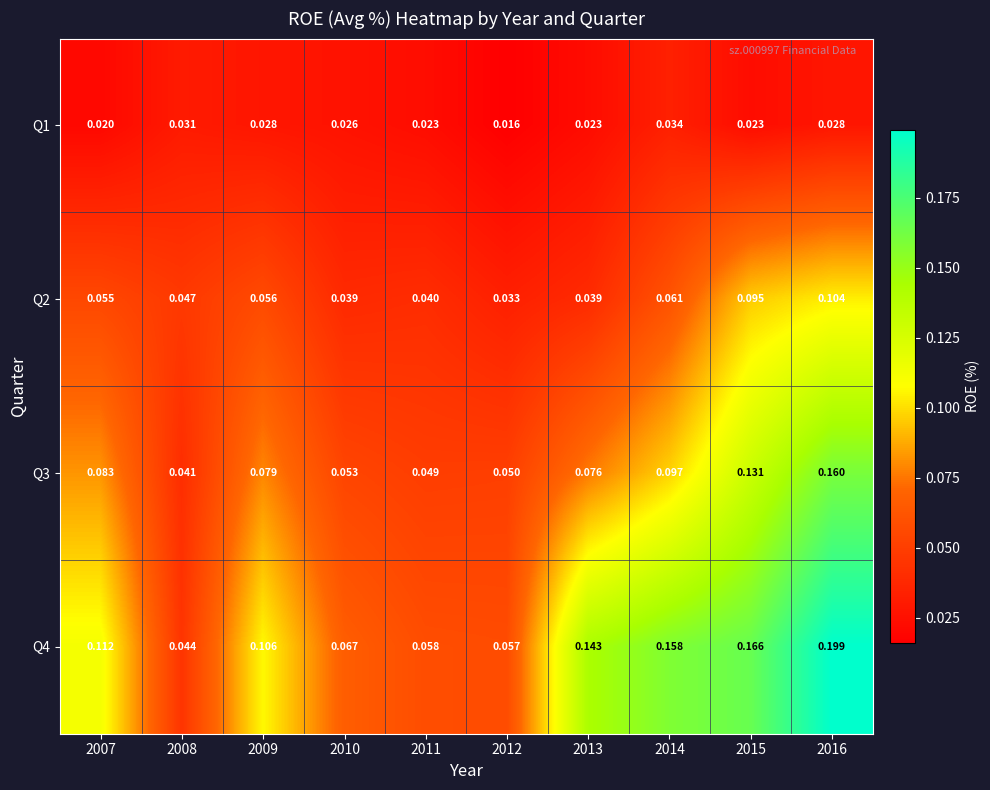

List the series in order of their overall mean, lowest first.

Q1, Q2, Q3, Q4